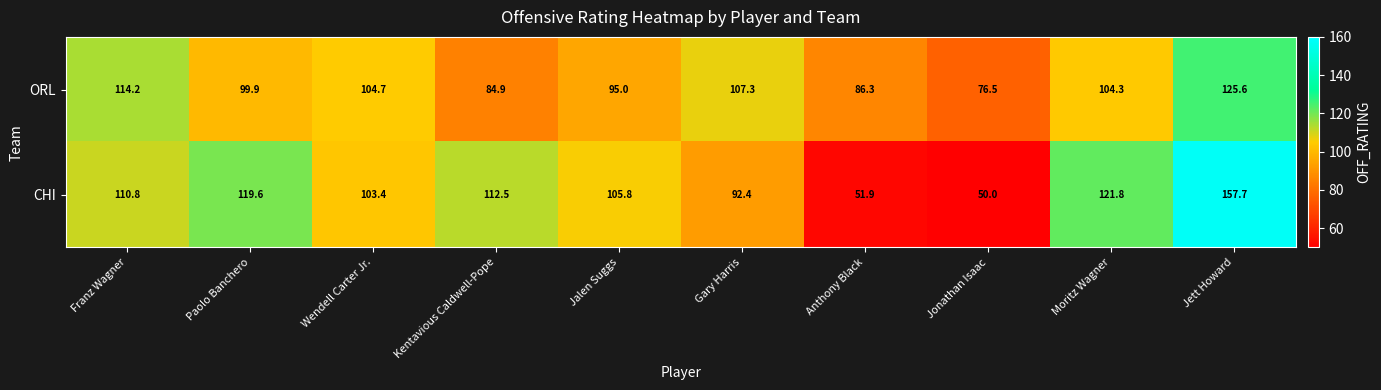

What is the difference between the maximum and second lowest values in the CHI series?

105.8